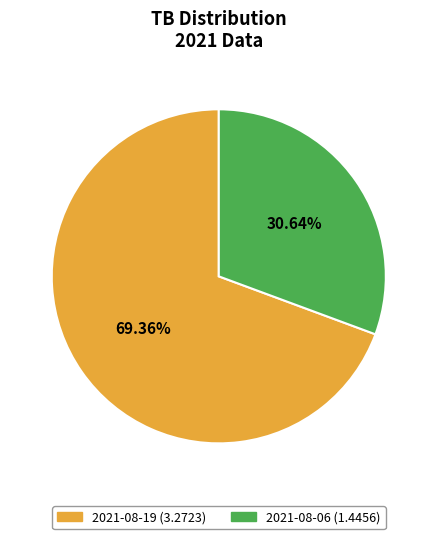

How many segments does this pie chart have?

2